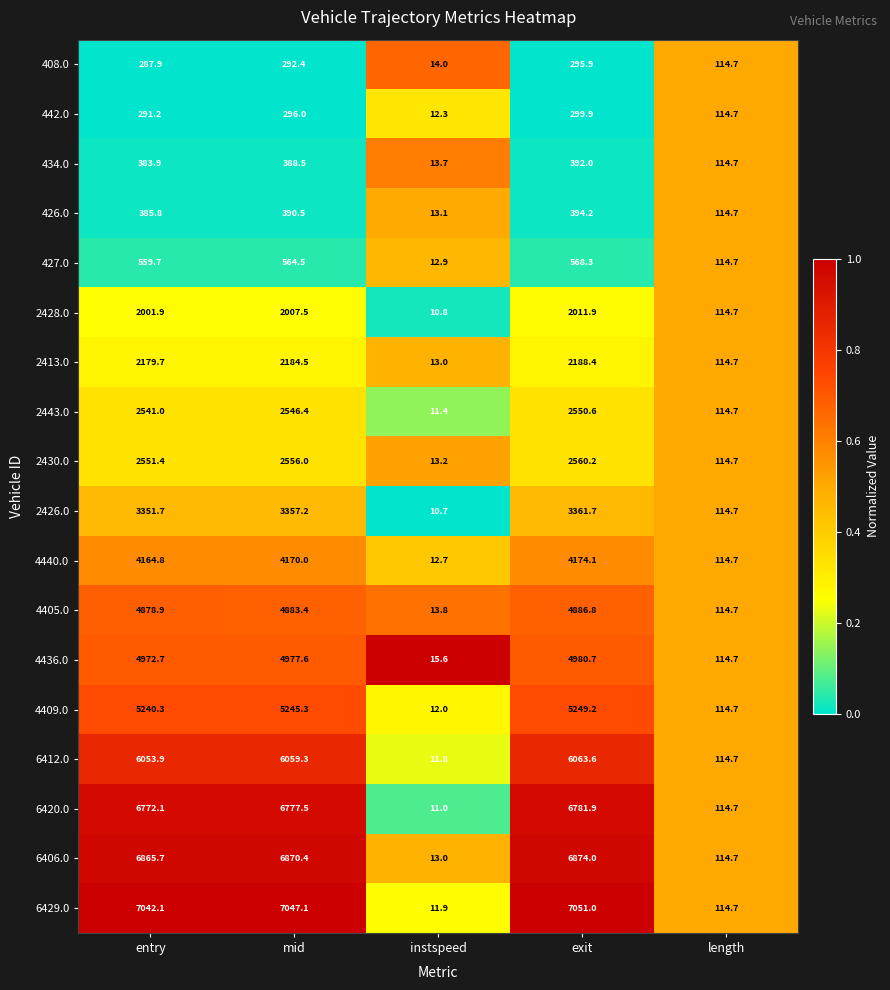

At which category is the sum across all series the highest?

exit